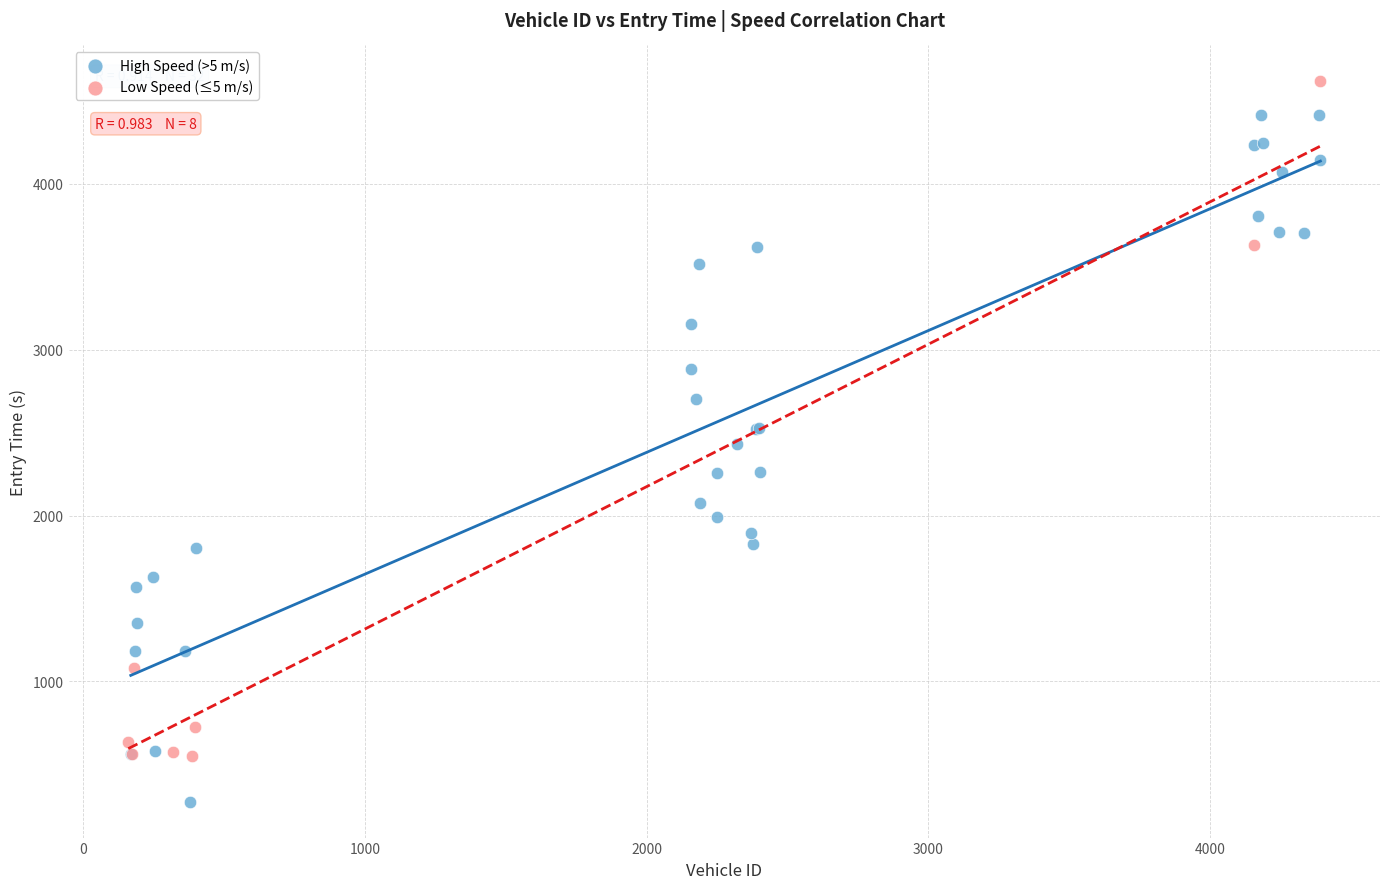

Which series contains the highest Y value?

Low Speed (≤5 m/s)